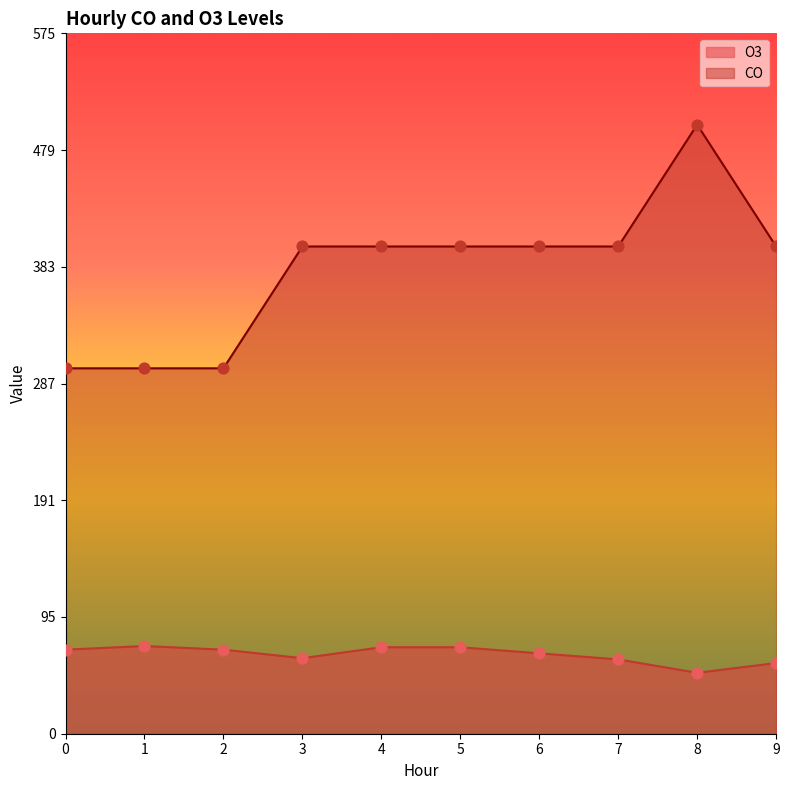

Which series contains the lowest Y value?

O3